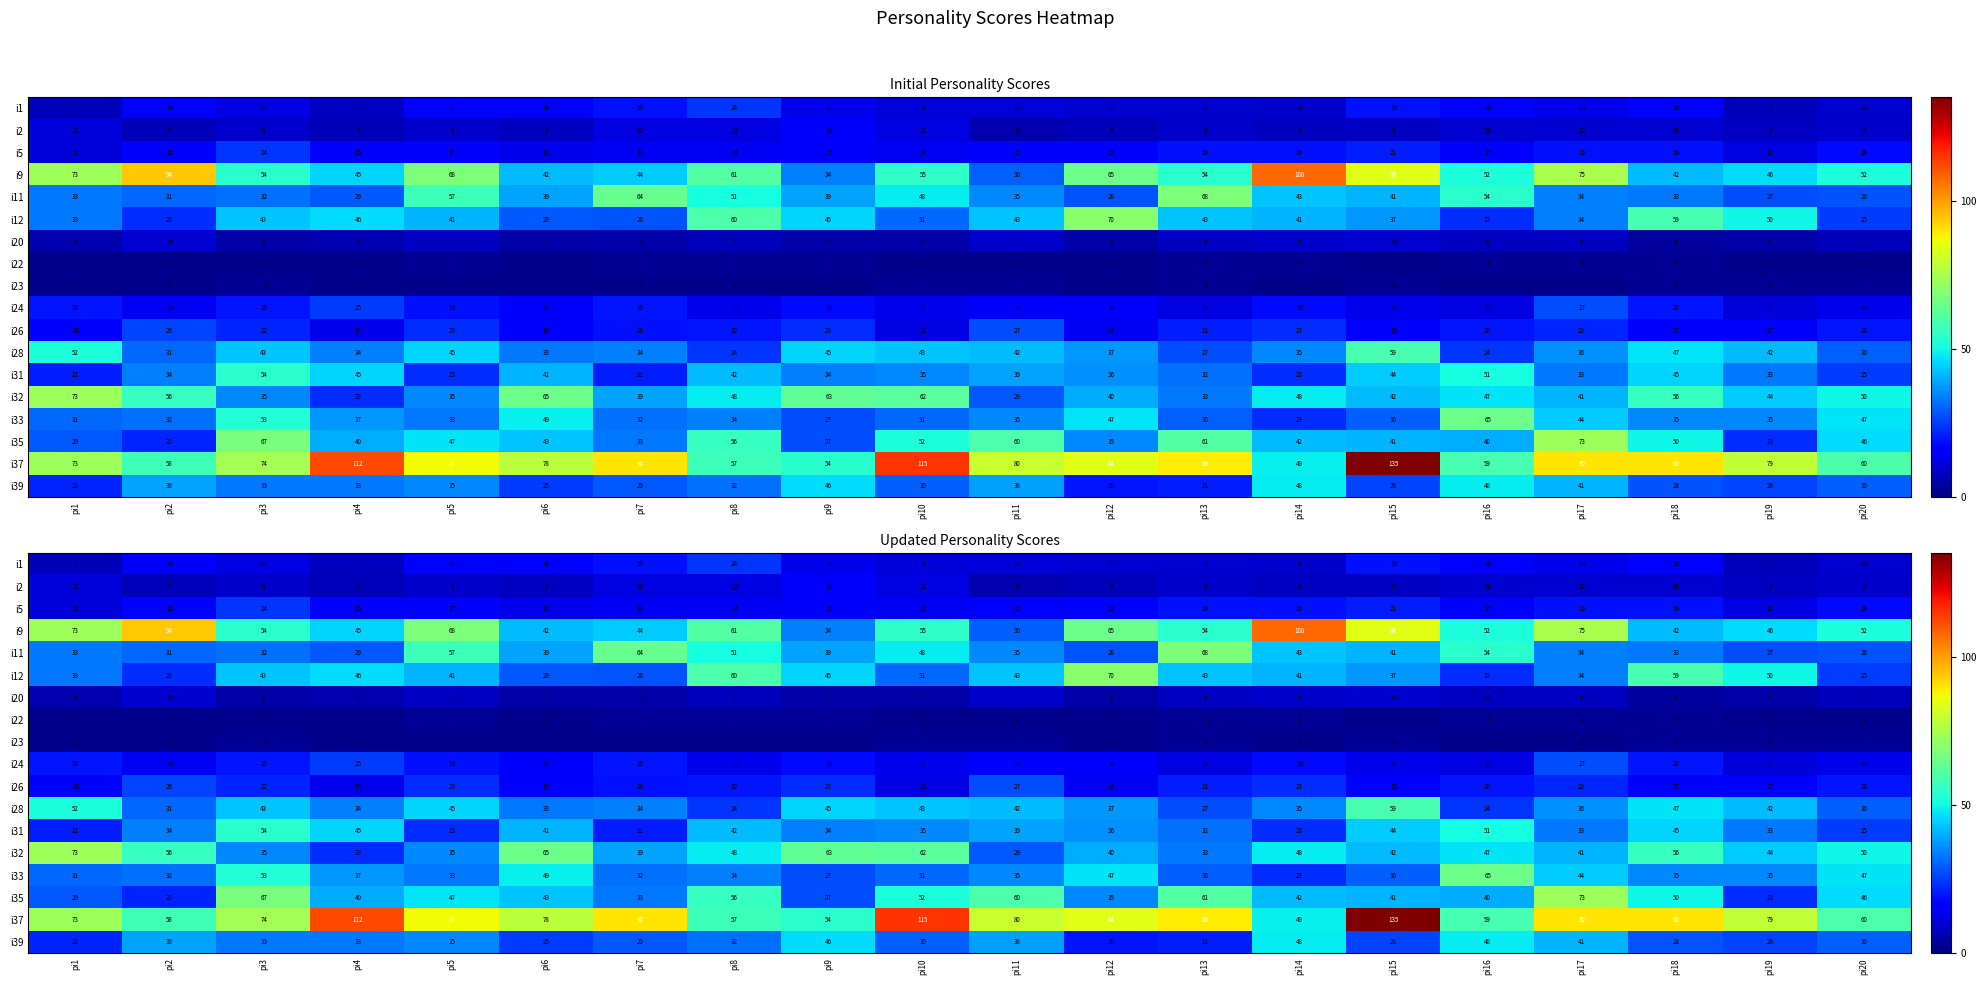

Which series has the largest total across all categories?

i37